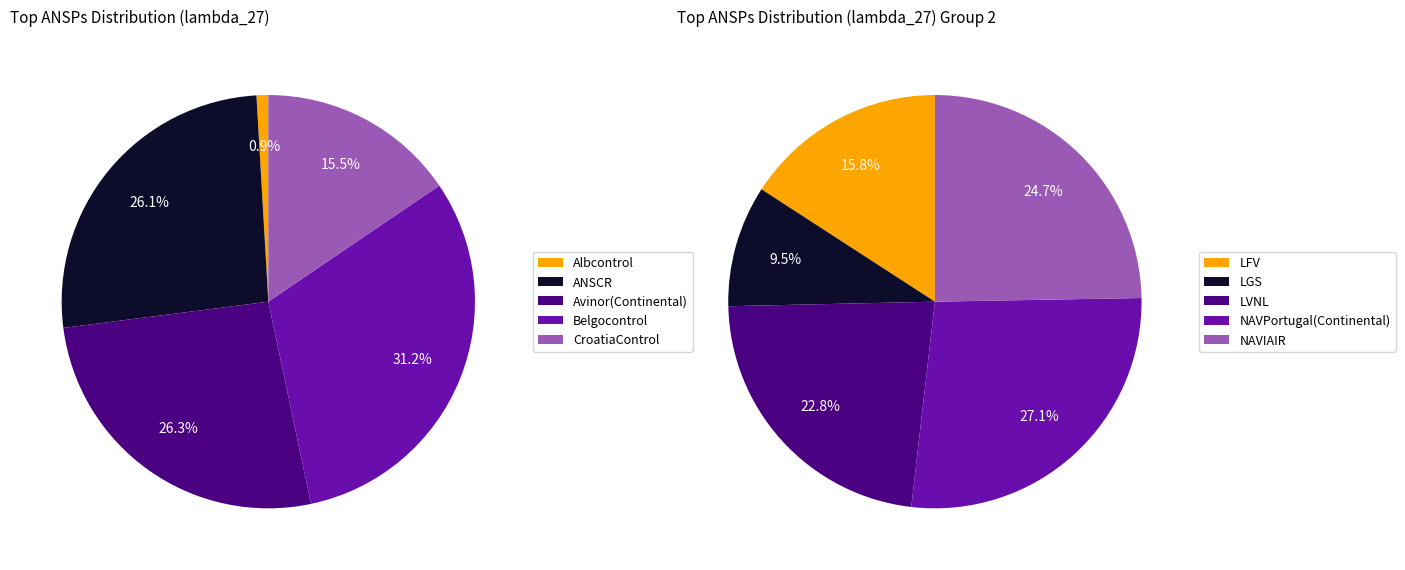

How much of the chart is everything except CroatiaControl?

84.5%